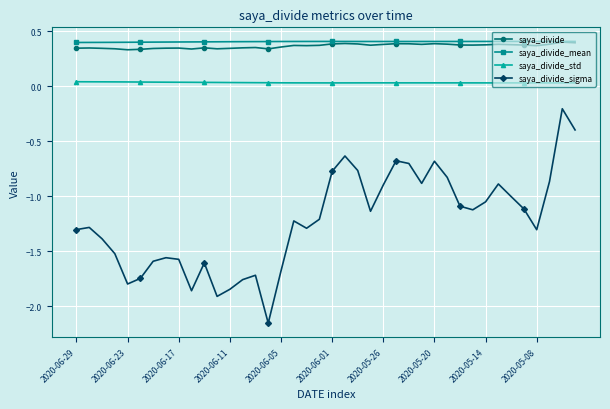

True or false: saya_divide and saya_divide_std intersect in this chart.

False